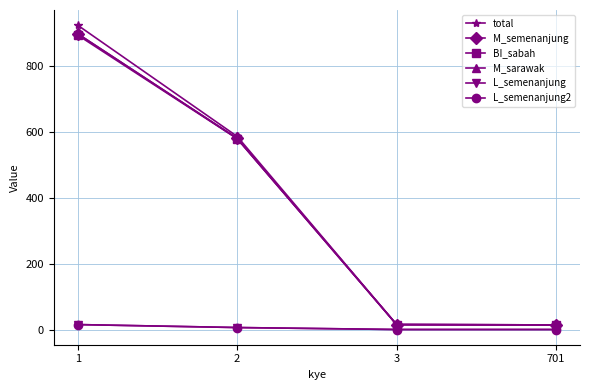

True or false: M_sarawak and total intersect in this chart.

False